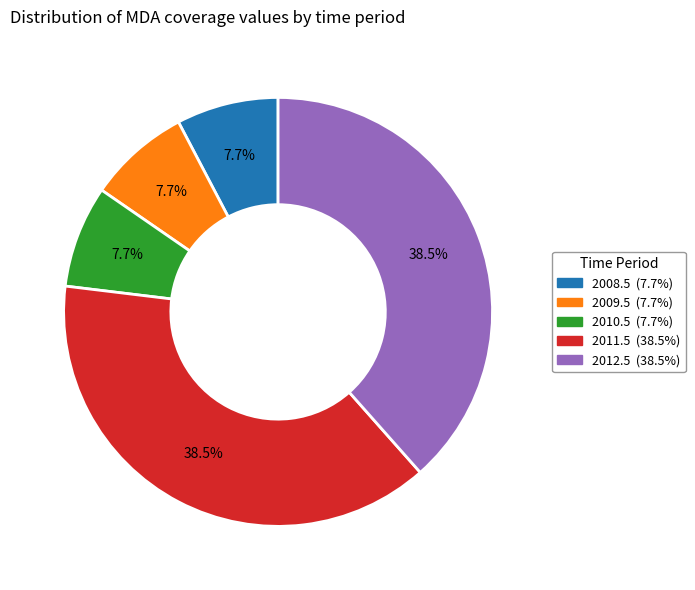

Does 2008.5 (7.7%) represent more than half of the total?

No